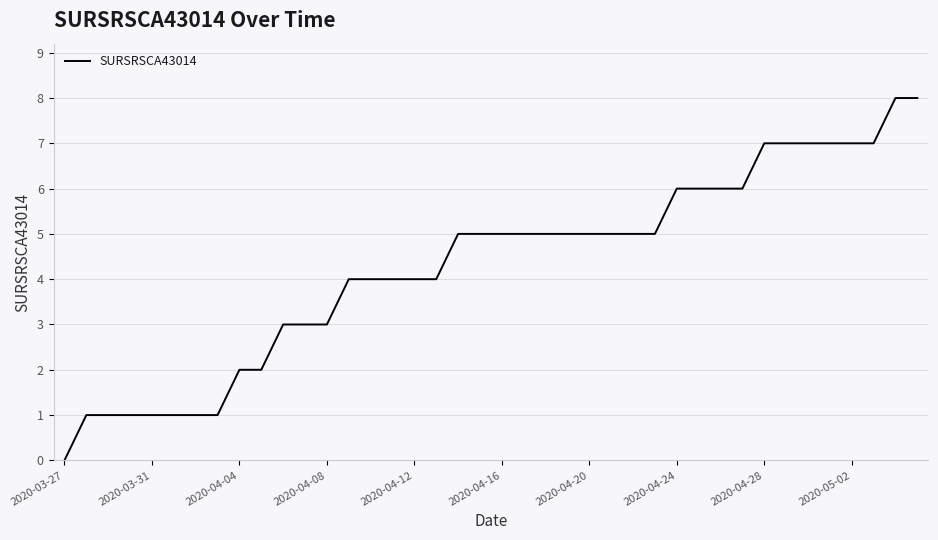

What is the maximum value shown in the chart?

8